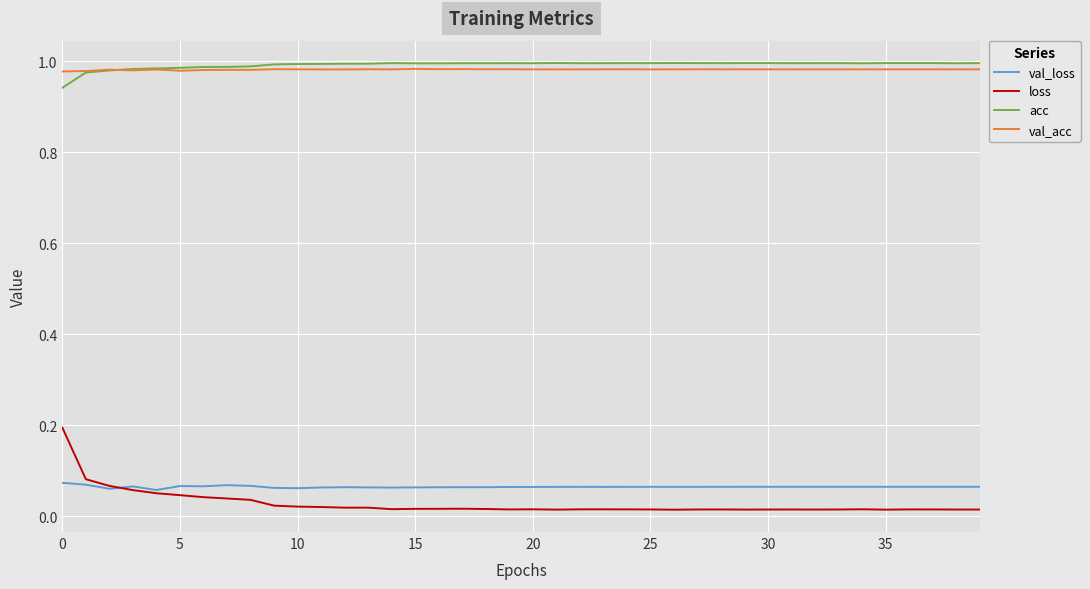

True or false: loss and val_acc cross at least once.

False